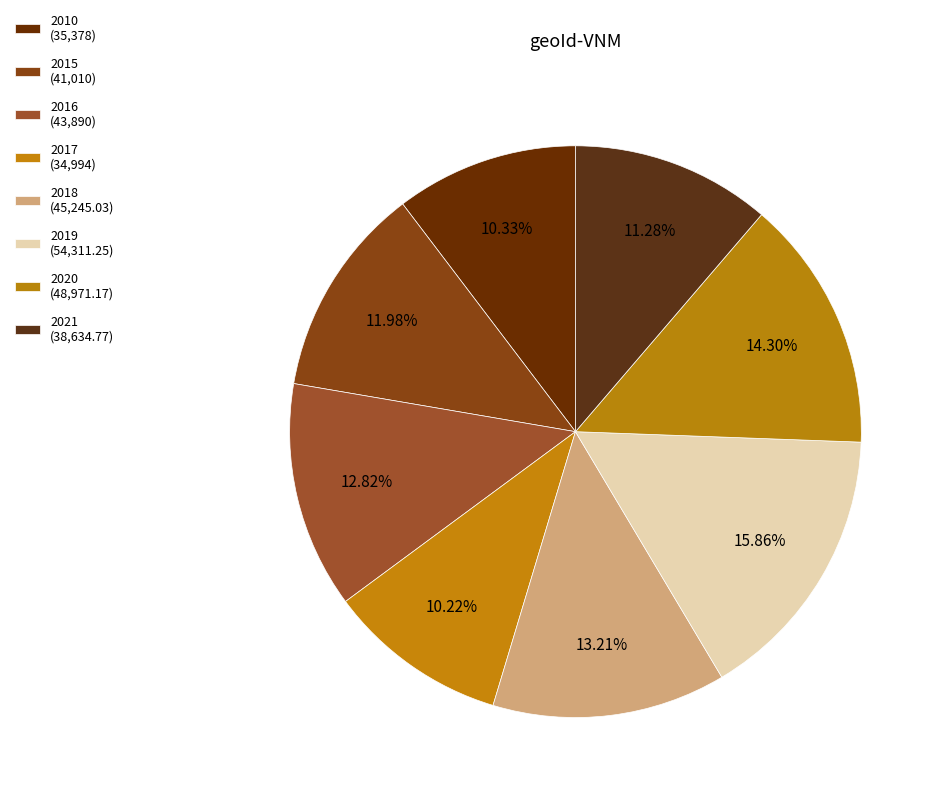

To the nearest percent, what is the average slice percentage?

12%